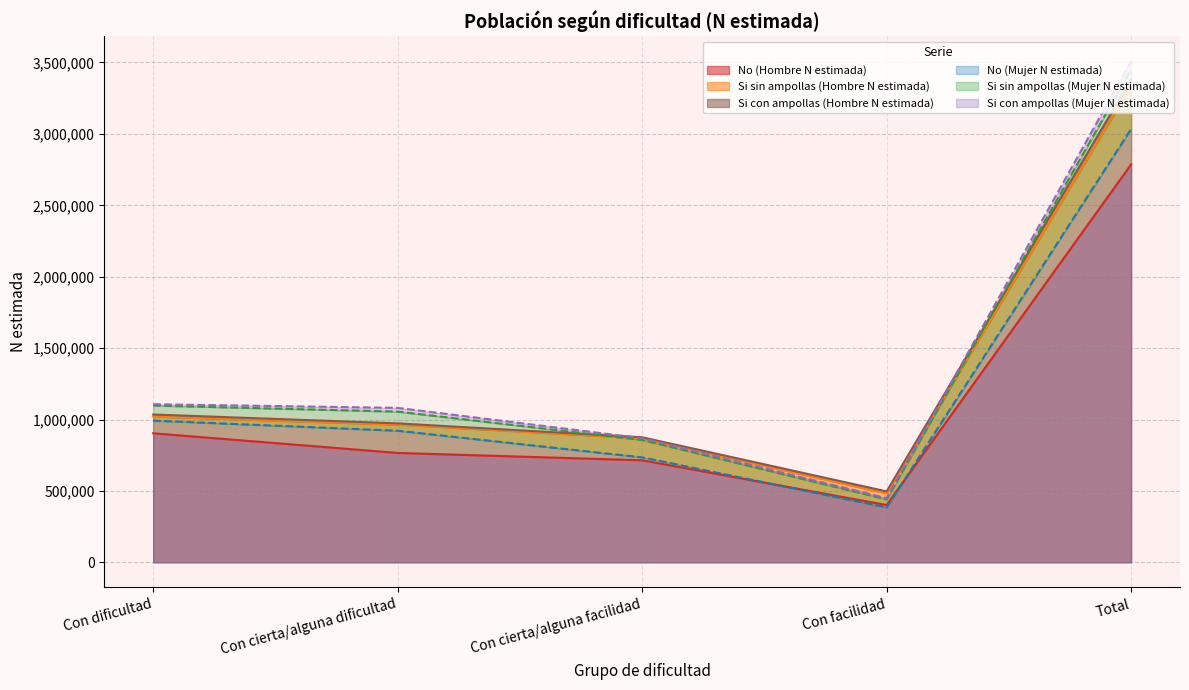

Where is Si sin ampollas (Mujer N estimada) nearest to the value 1939186?

Con dificultad